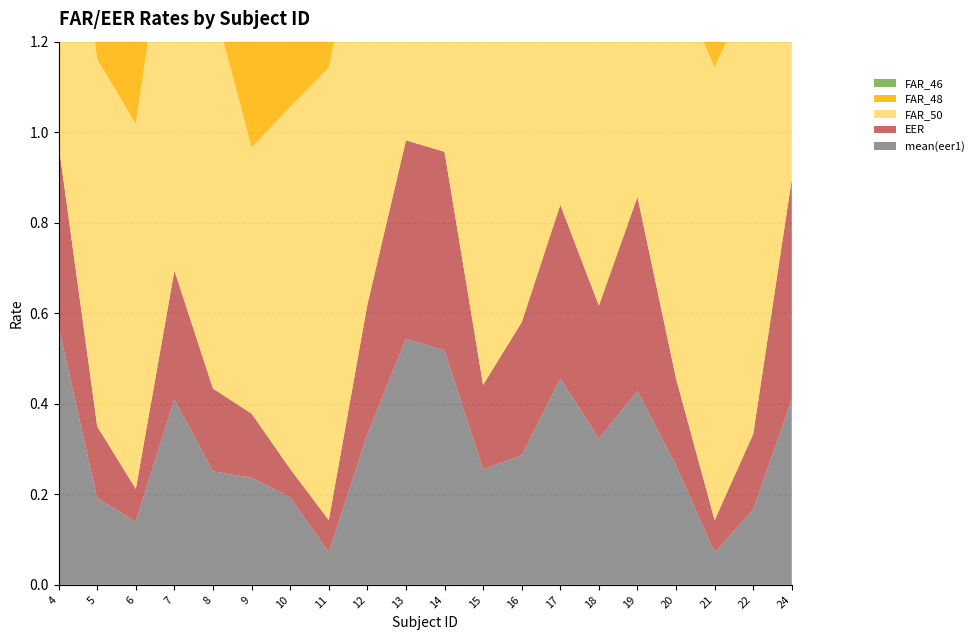

Reading left to right, what are all the values shown in this chart?

mean(eer1): 0.6	0.2	0.1	0.4	0.3	0.2	0.2	0.1	0.3	0.5	0.5	0.3	0.3	0.5	0.3	0.4	0.3	0.1	0.2	0.4
EER: 0.4	0.2	0.1	0.3	0.2	0.1	0.1	0.1	0.3	0.4	0.4	0.2	0.3	0.4	0.3	0.4	0.2	0.1	0.2	0.5
FAR_50: 0.8	0.8	0.8	0.9	0.9	0.6	0.8	1.0	0.9	0.8	0.7	0.8	0.9	0.8	0.9	1.0	0.9	1.0	1.0	0.9
FAR_48: 0.9	0.8	0.8	0.9	0.9	0.6	0.8	1.0	0.9	0.8	0.7	0.8	0.9	0.9	0.9	1.0	0.9	1.0	1.0	0.9
FAR_46: 0.9	0.8	0.8	0.9	0.9	0.6	0.8	1.0	1.0	0.8	0.8	0.8	0.9	0.9	0.9	1.0	0.9	1.0	1.0	0.9